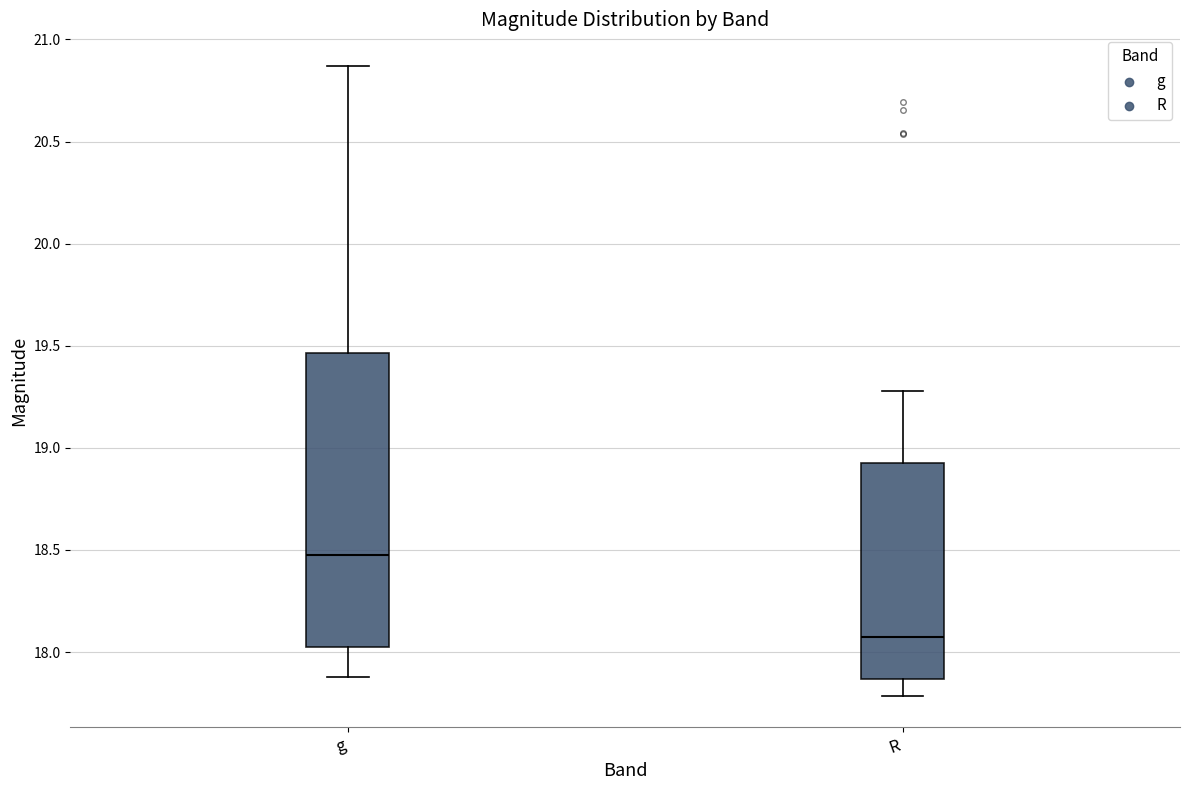

Reading left to right, transcribe this box plot: for each box, give where its median line is, the range the box spans, and where its two whiskers end, as read against the y-axis. The values are not printed on the chart, so give them approximately, as read against the axis.

g: median 18.50, box 18.00 to 19.45, whiskers 17.90 to 20.85
R: median 18.05, box 17.85 to 18.95, whiskers 17.80 to 19.30